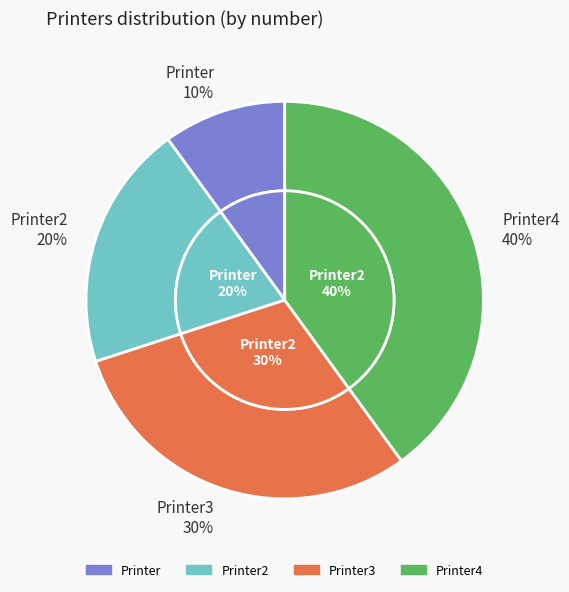

How many segments does this pie chart have?

4